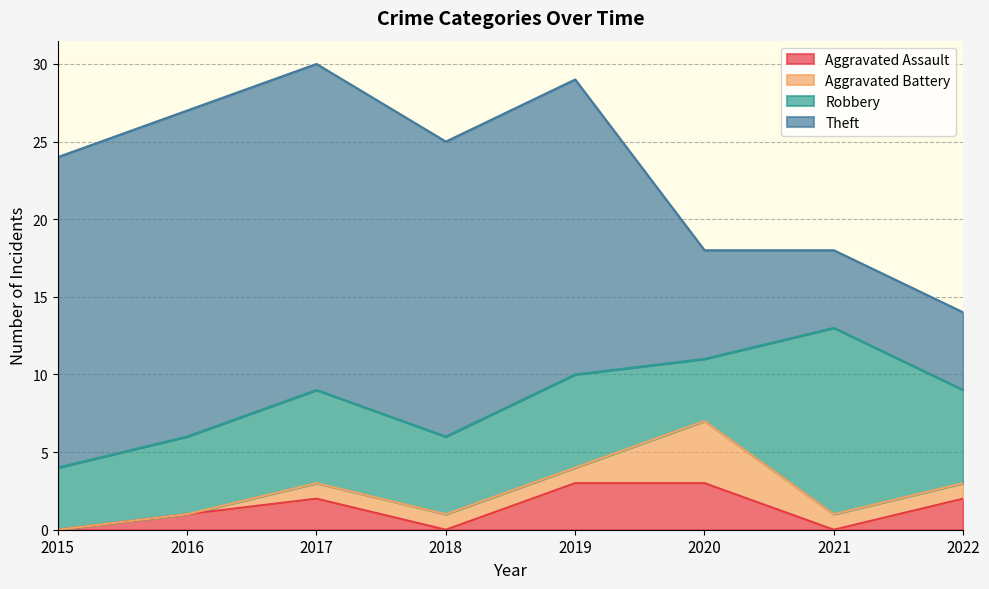

List the series in order of their peak value, lowest first.

Aggravated Assault, Aggravated Battery, Robbery, Theft